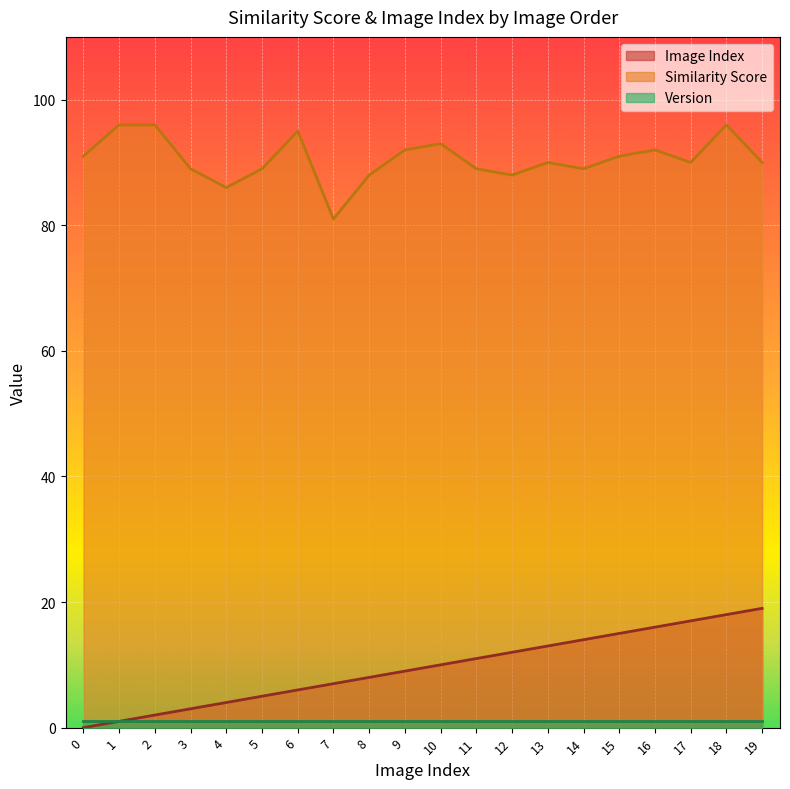

True or false: Image Index has more than 1 interior local peaks.

False